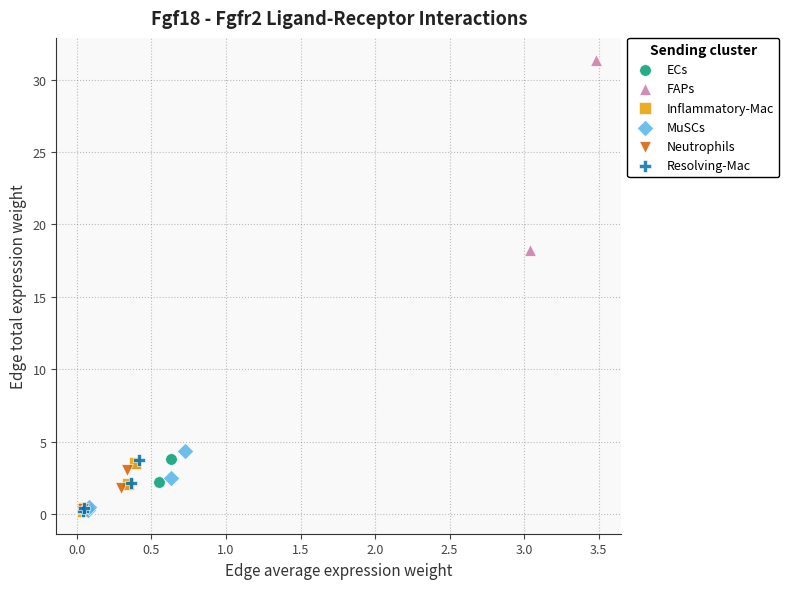

Which series contains the highest Y value?

FAPs